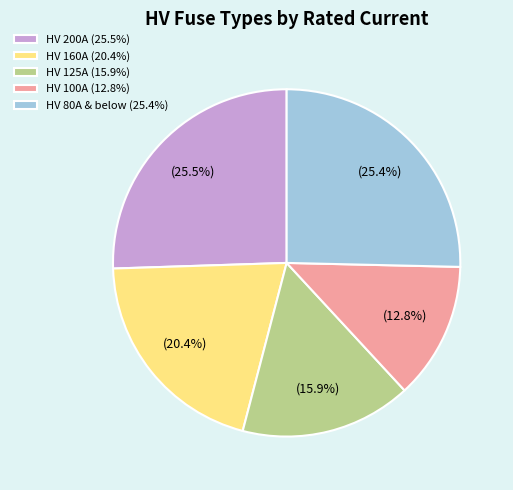

How many segments does this pie chart have?

5